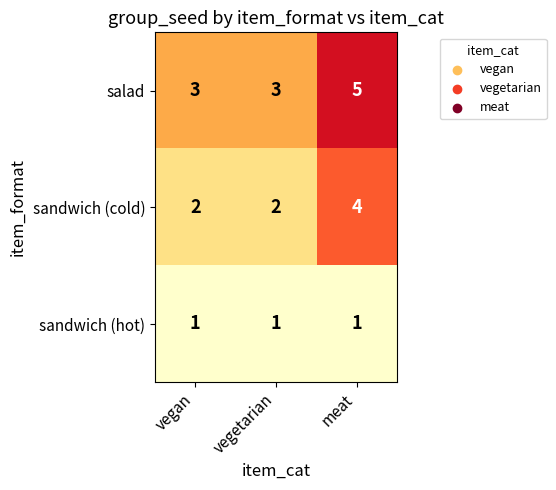

The sandwich (hot) series shows 1 at vegetarian. True or false?

True